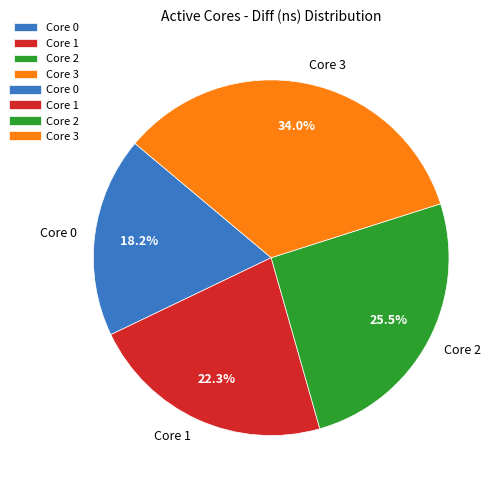

Which category has the biggest portion of the pie?

Core 3